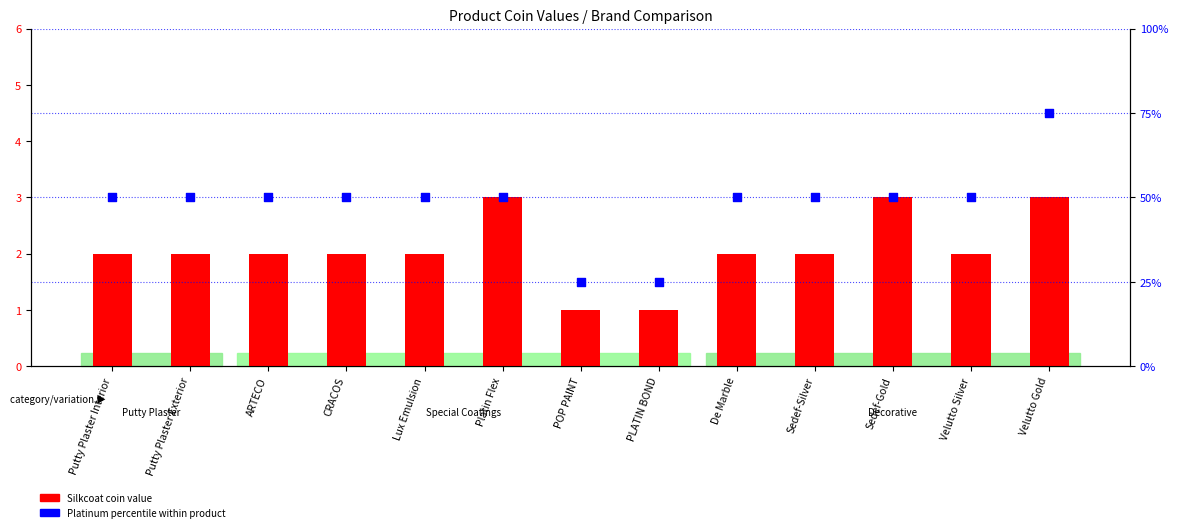

At how many categories does at least one series exceed 67?

1